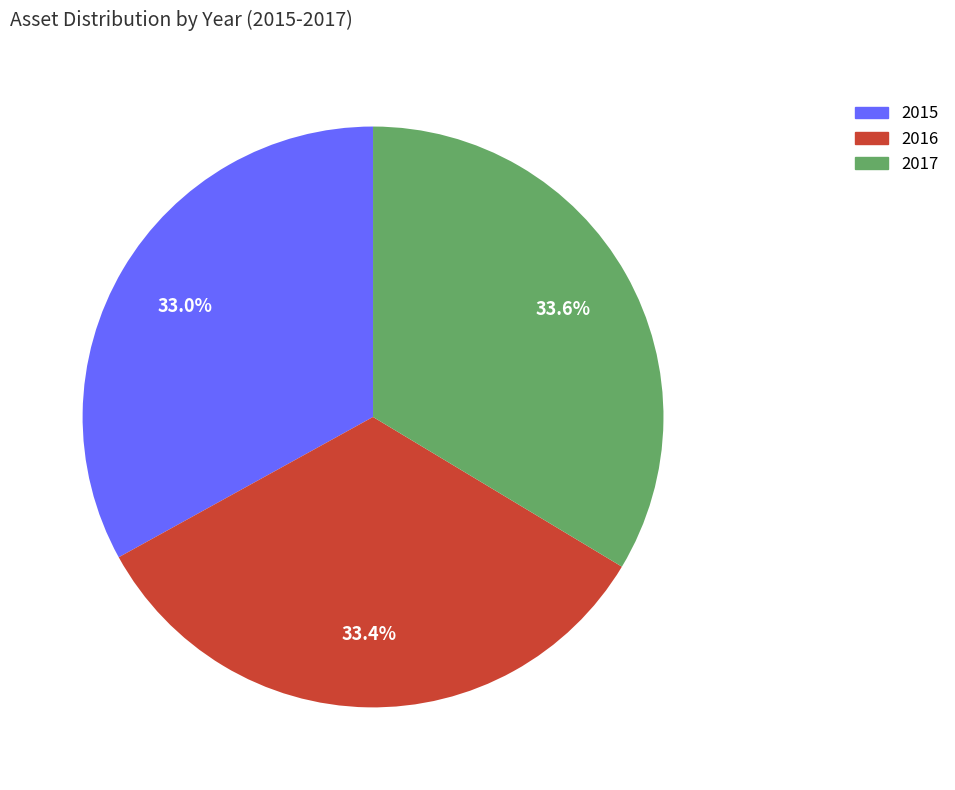

Approximately how many times larger is the value at 2016 compared to 2017?

1.0